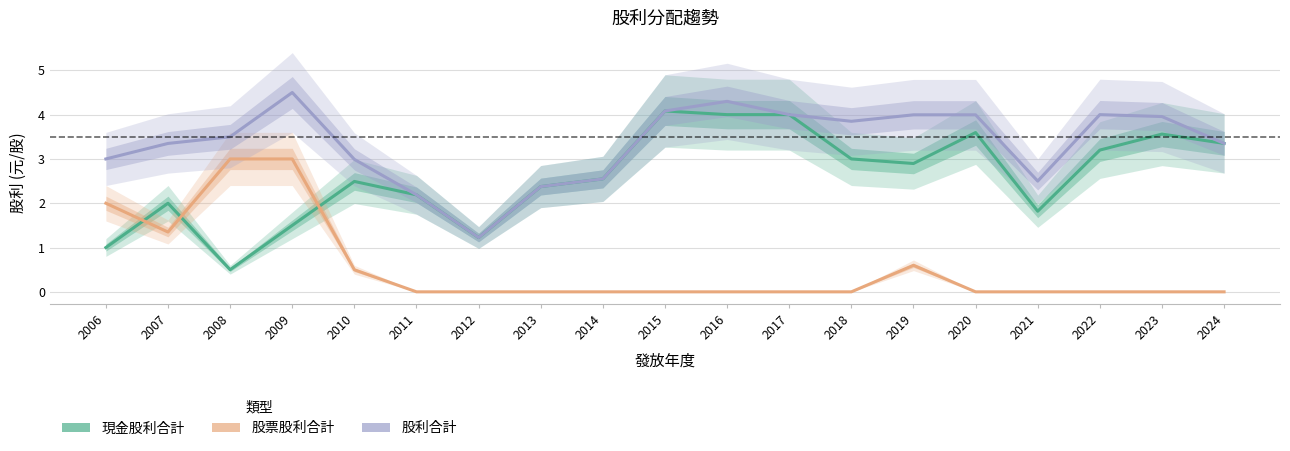

Is the value of 股利合計 at 2021 greater than the value of 股票股利合計 at 2022?

Yes